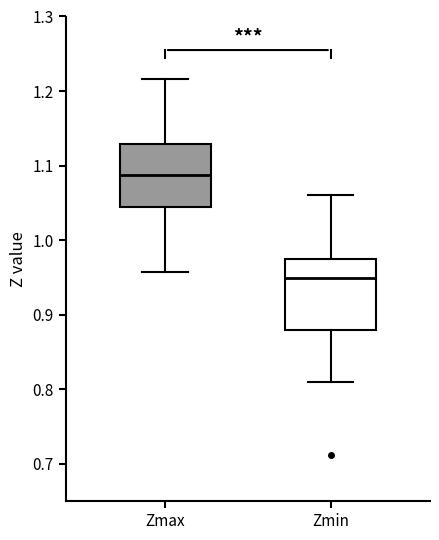

Which box's median line is the lowest?

Zmin